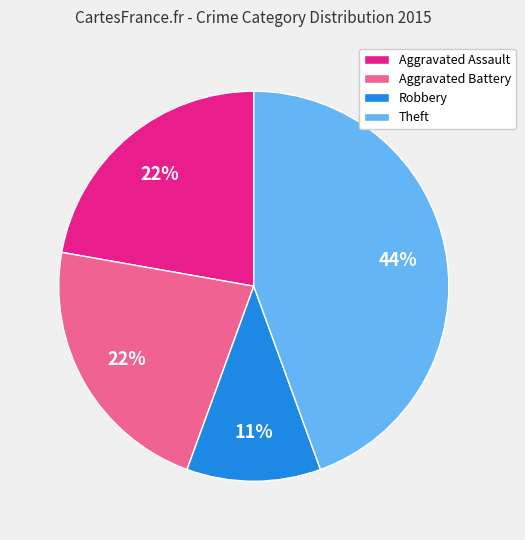

To the nearest percent, what is the difference between the largest and smallest slice percentages?

33%